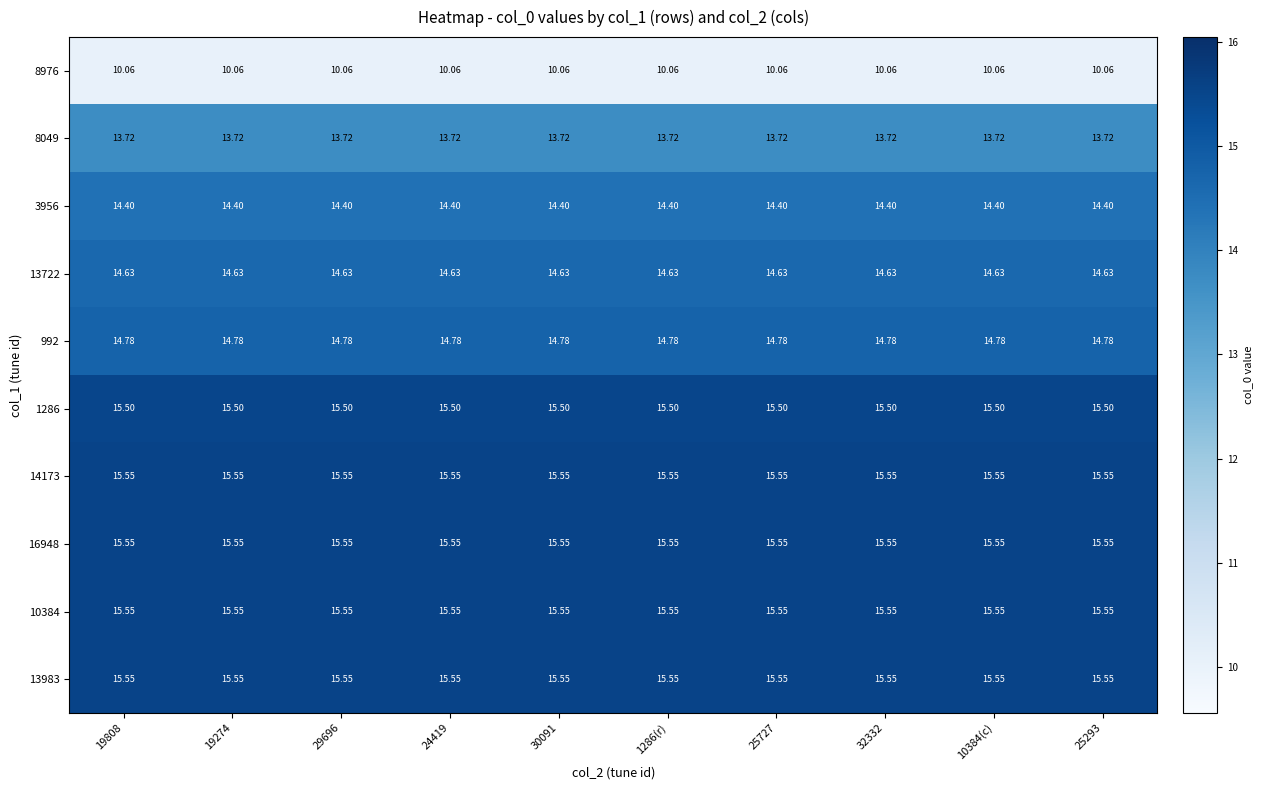

Which category has the lowest value across all series?

19808